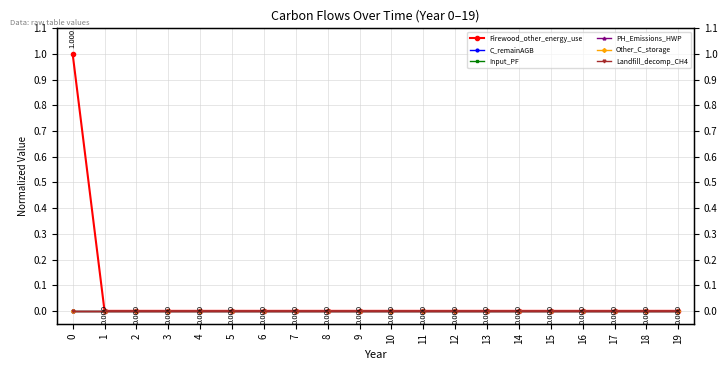

True or false: Landfill_decomp_CH4 and Other_C_storage cross at least once.

False